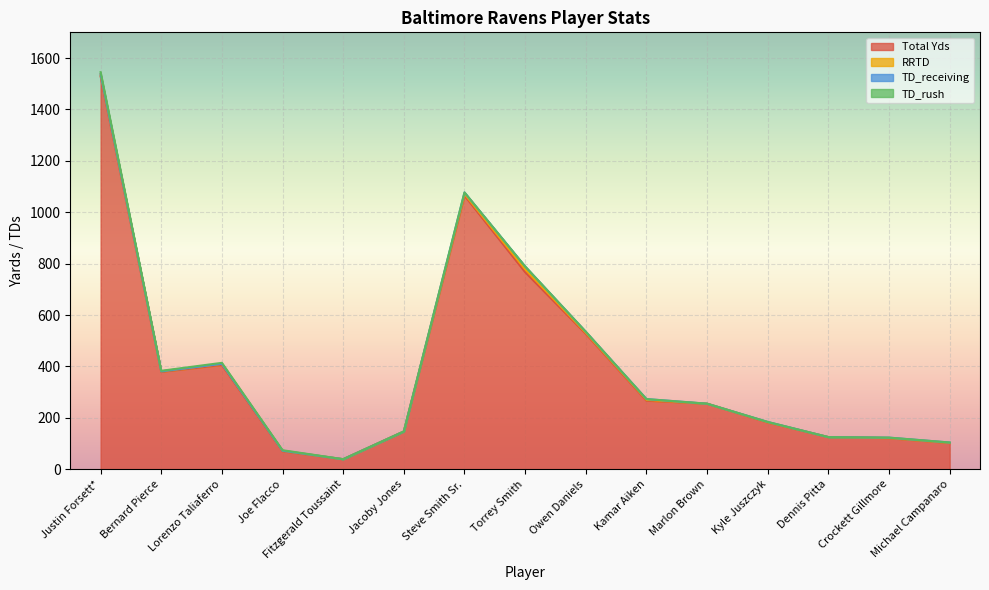

List the series in order of their peak value, lowest first.

TD_rush, RRTD, TD_receiving, Total Yds